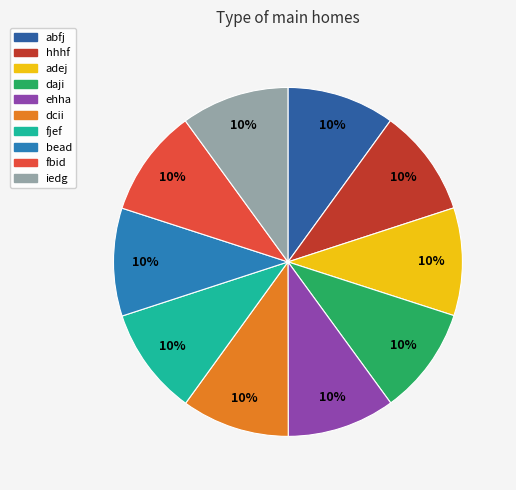

What percentage is the hhhf slice, to the nearest percent?

10%